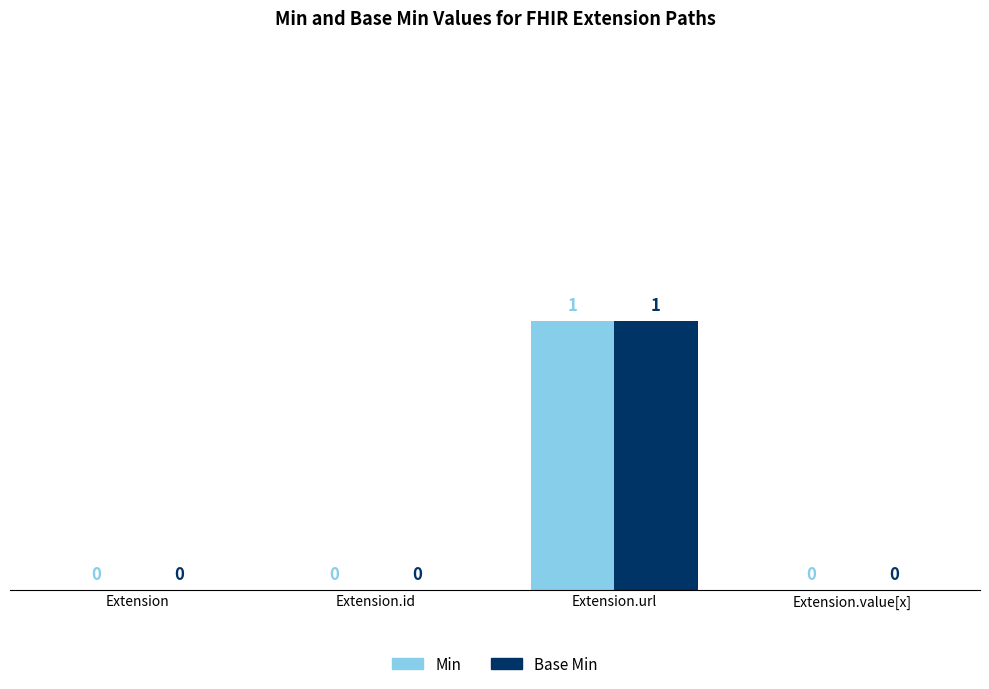

The Base Min series shows -1 at Extension.value[x]. True or false?

False